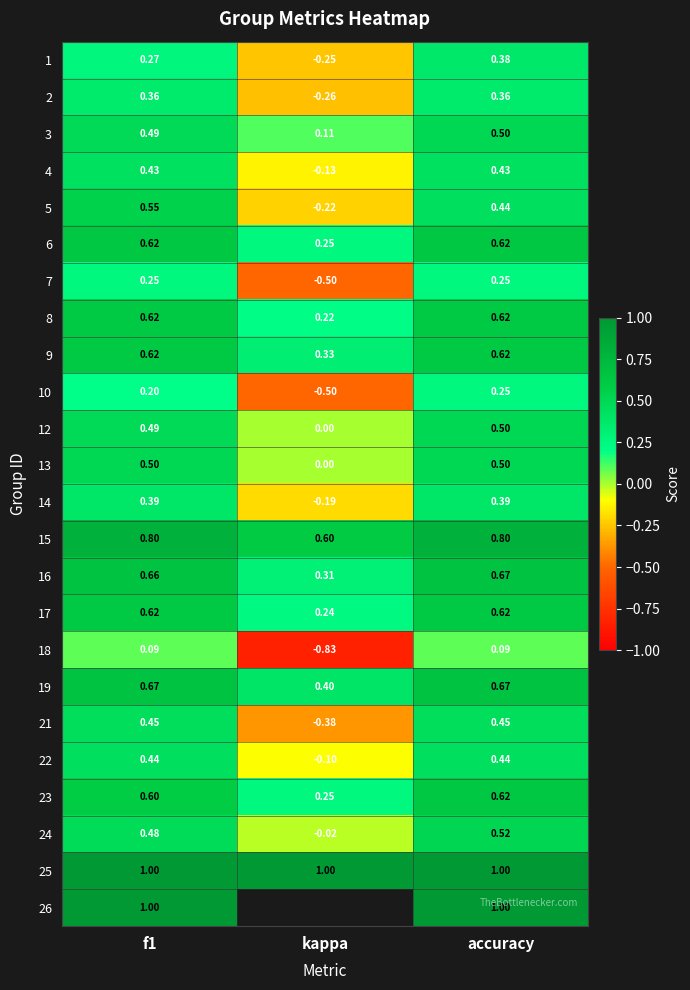

At how many categories does at least one series exceed 0?

3